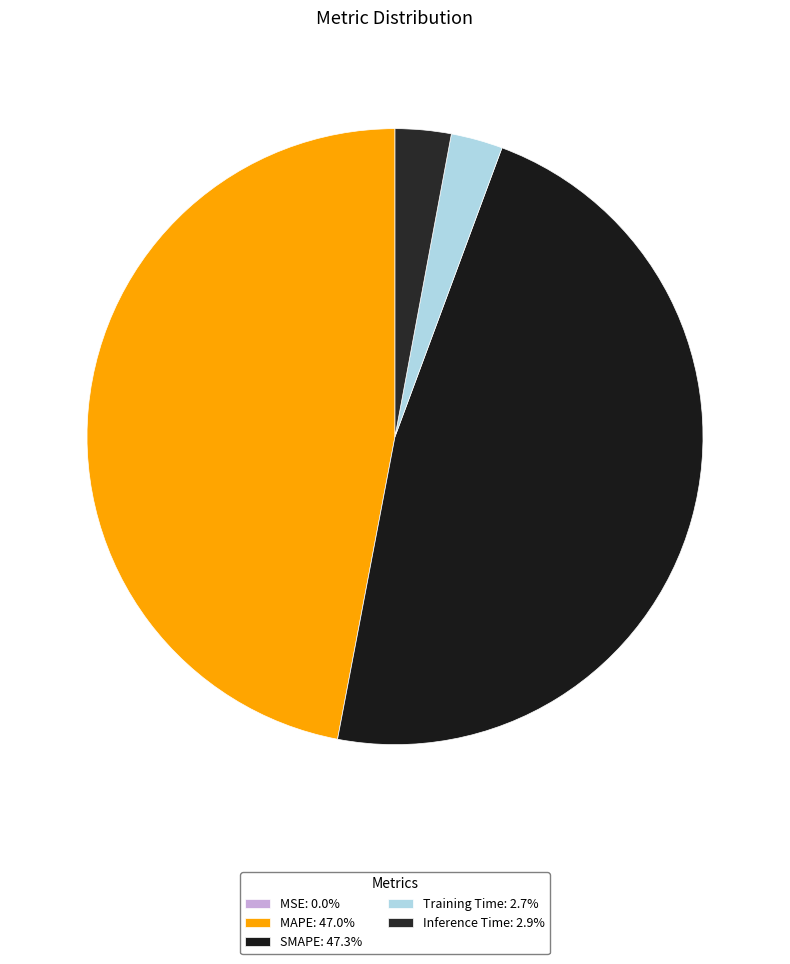

Rank the categories by value from highest to lowest.

SMAPE, MAPE, Inference Time, Training Time, MSE